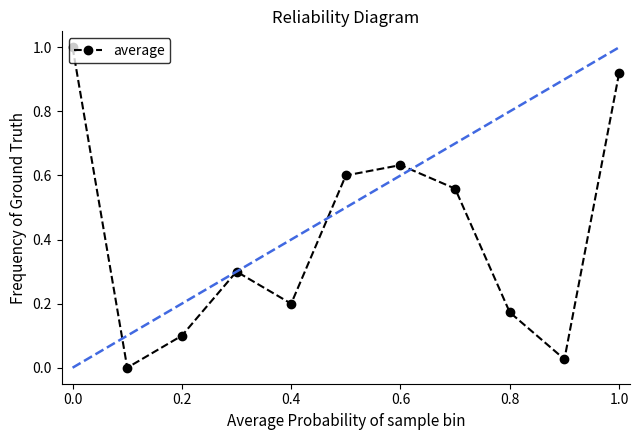

What is the difference between the maximum and second lowest values?

1.0